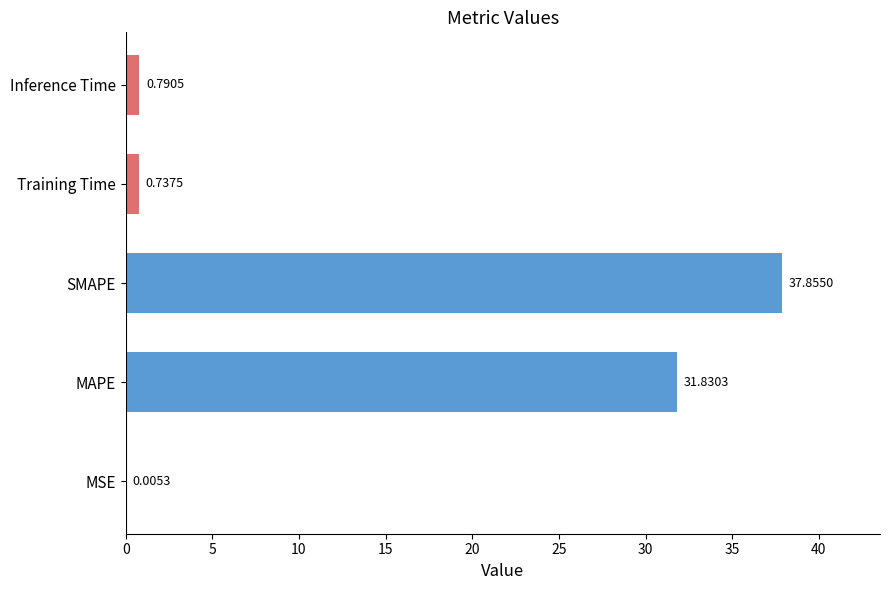

What is the sum of the values at SMAPE and MSE?

37.9